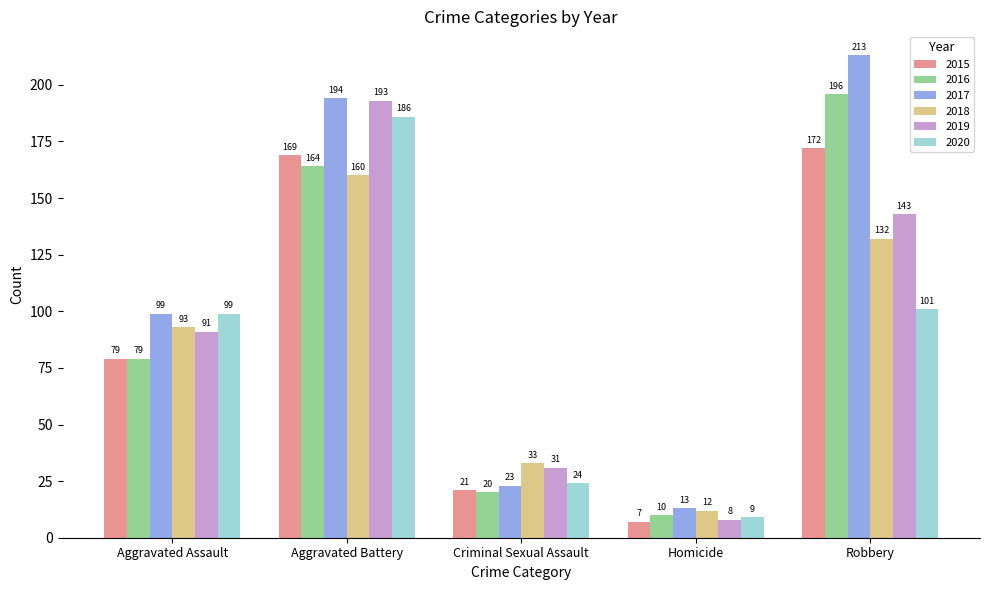

True or false: 2015 has a value of 261 at Aggravated Battery.

False